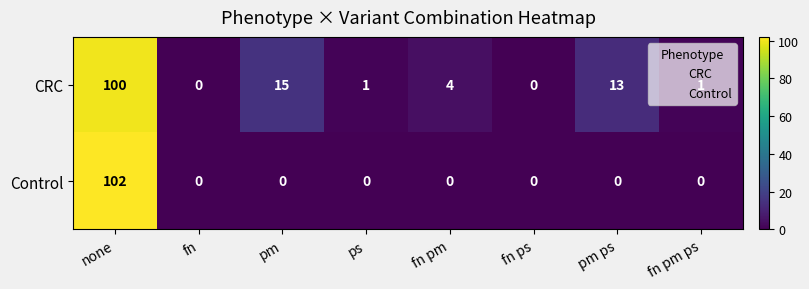

How many data points in Control are above 0?

1